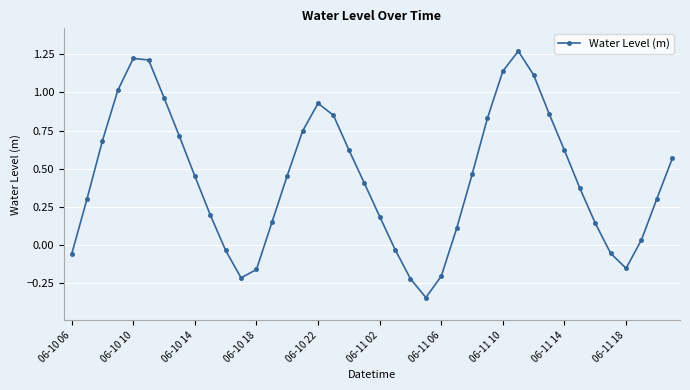

What is the difference between the maximum and minimum values?

1.6